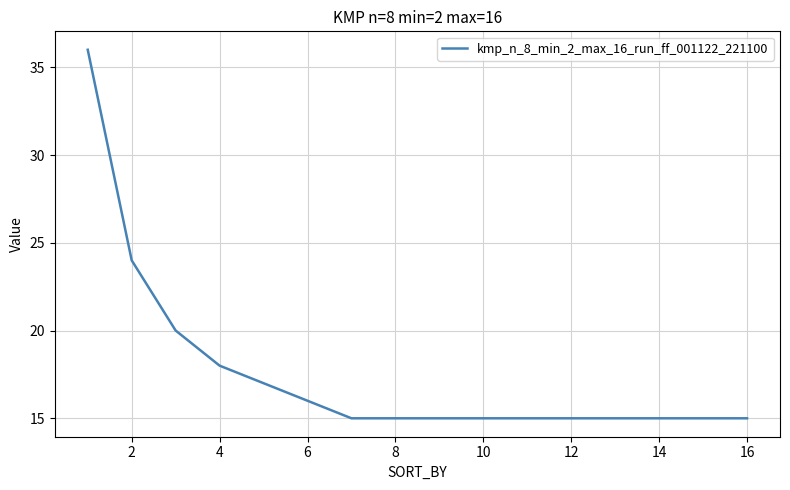

What is the greatest value displayed?

36